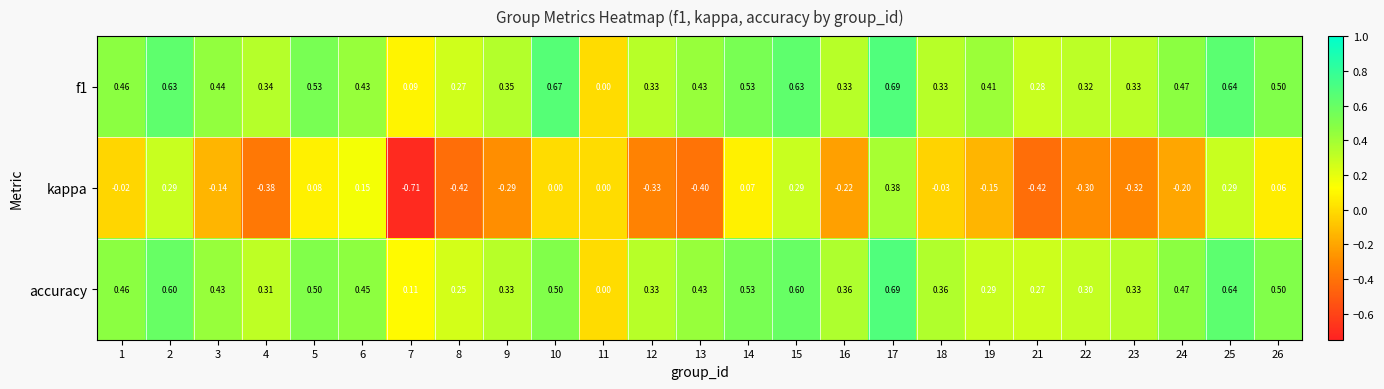

Between 3 and 7, which series saw the biggest shift?

kappa